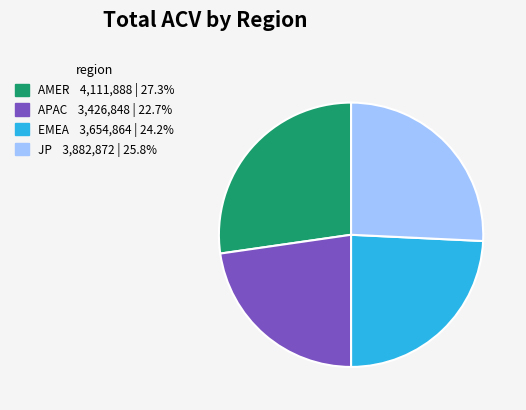

Which category has the smallest portion of the pie?

APAC